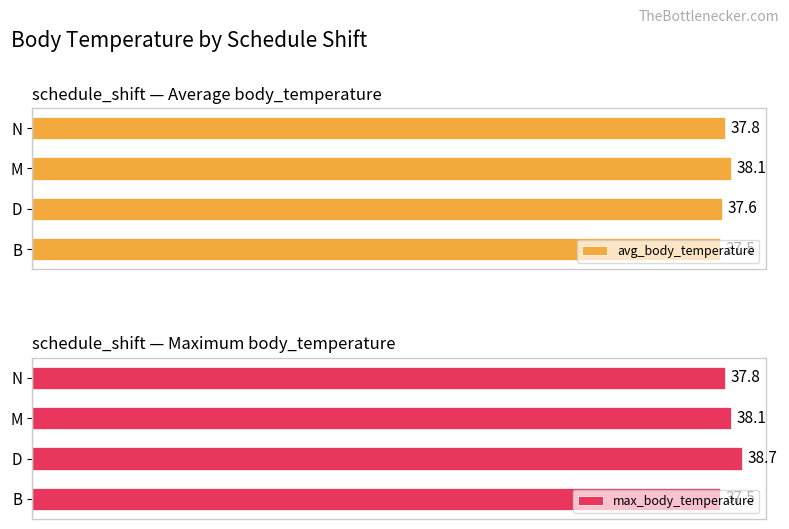

Is the value of avg_body_temperature at D greater than the value of max_body_temperature at B?

Yes